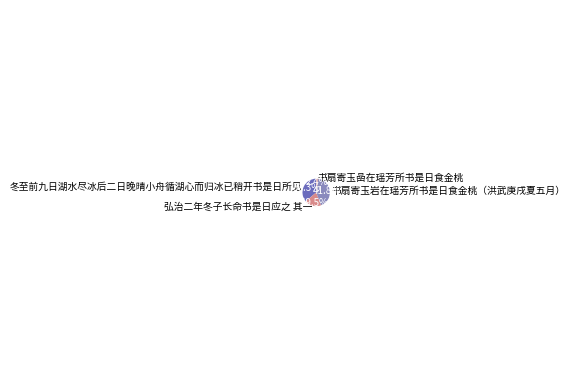

Between 冬至前九日湖水尽冰后二日晚晴小舟循湖心而归冰已稍开书是日所见 and 书扇寄玉岩在瑶芳所书是日食金桃（洪武庚戌夏五月）, which is larger?

书扇寄玉岩在瑶芳所书是日食金桃（洪武庚戌夏五月）